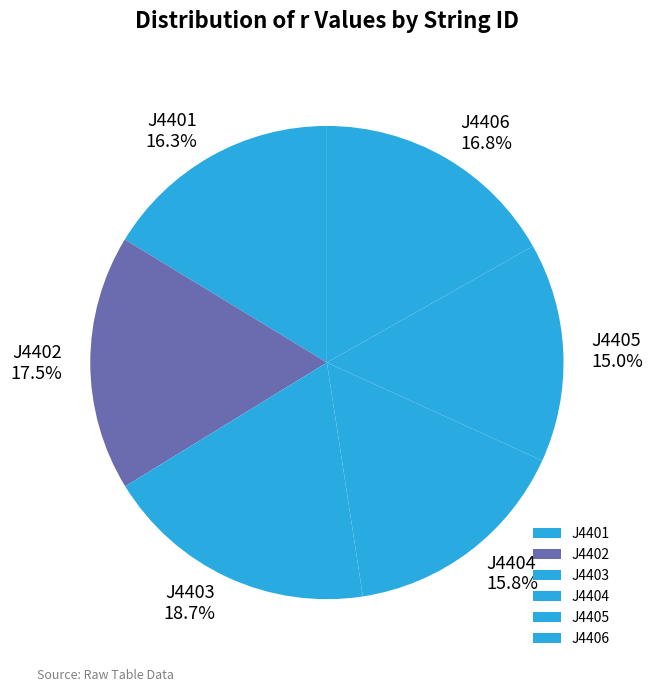

Is it true that J4405 is 15% of the pie?

True